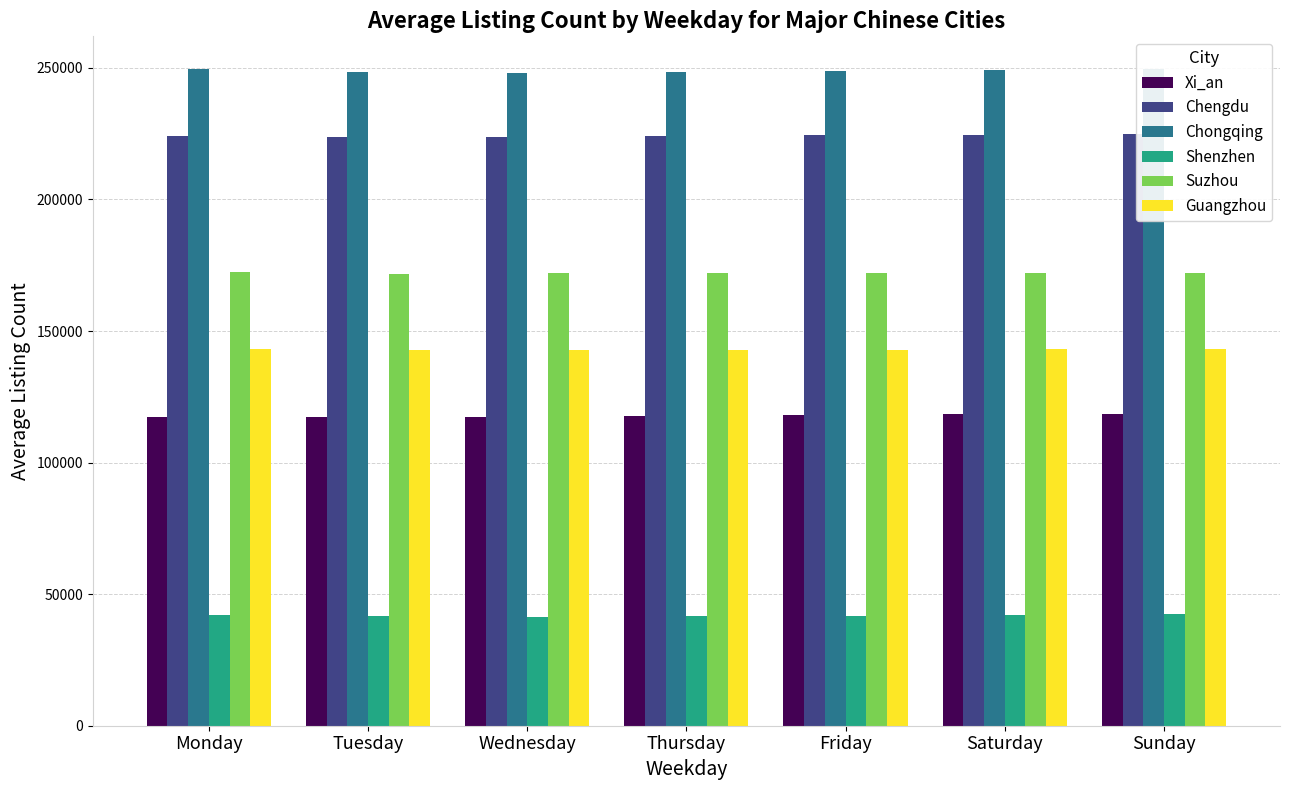

What is the total value across all series at Tuesday?

945666